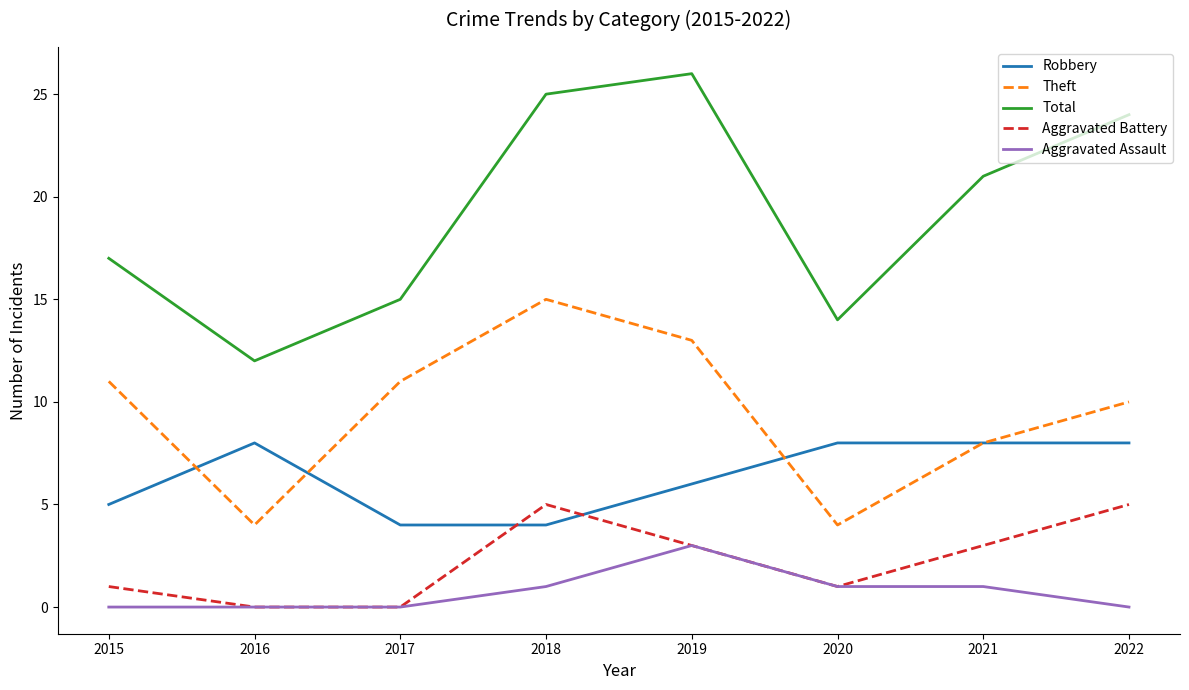

Is it true that Total equals 25 at 2018?

True